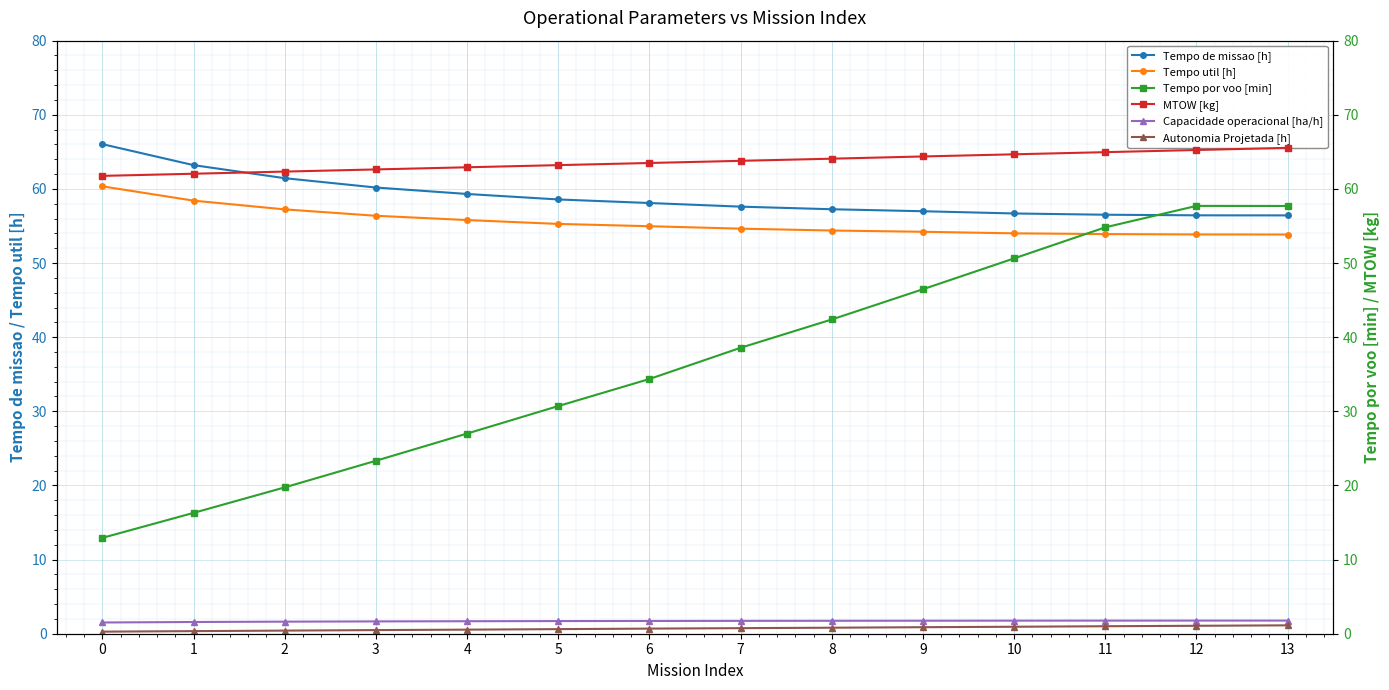

Is this an area chart (filled region under the line)?

No